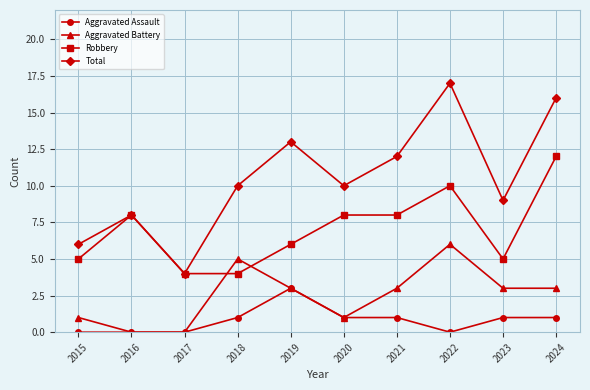

What is the difference between the highest and lowest values at 2015?

6